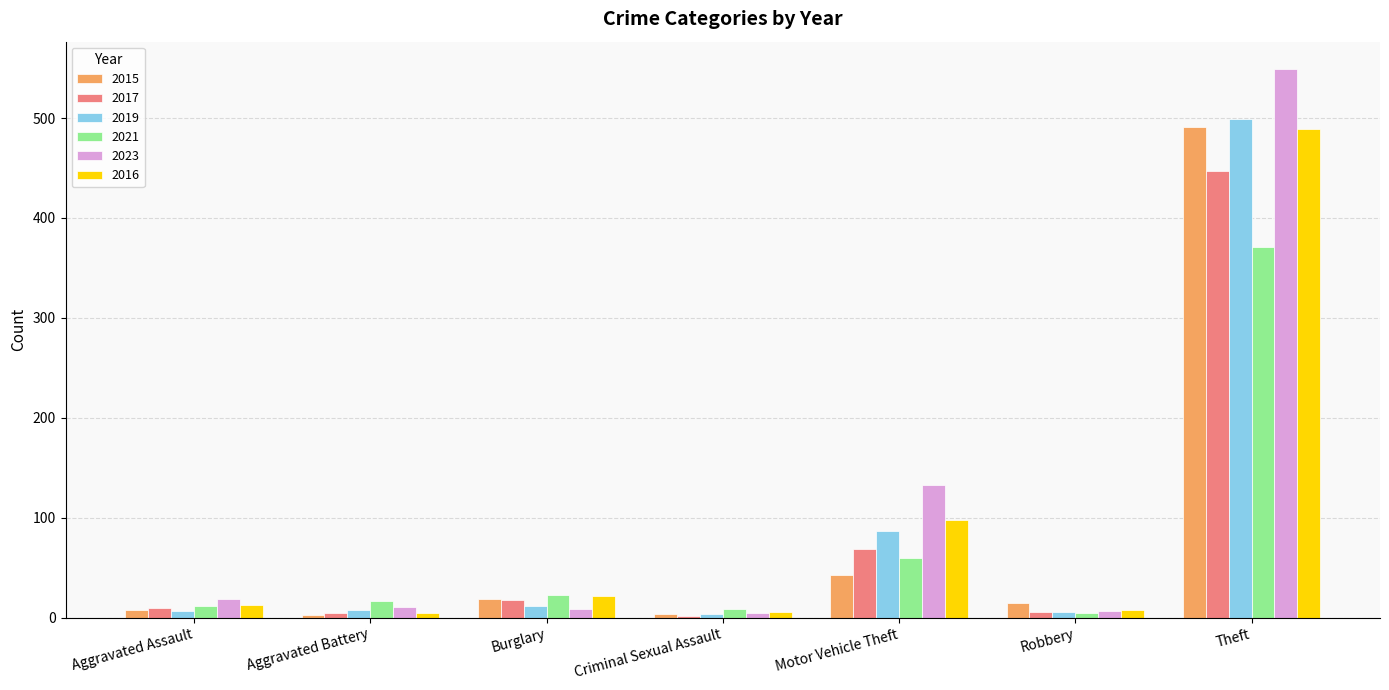

What are all the series names shown in the legend?

2015, 2017, 2019, 2021, 2023, 2016